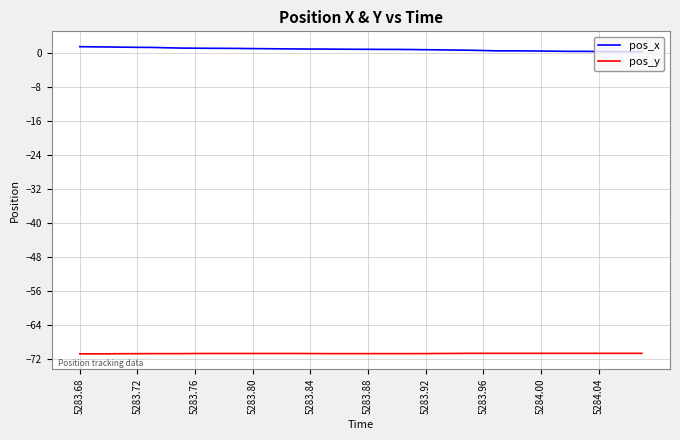

Rank the series by their maximum value, from highest to lowest.

pos_x, pos_y